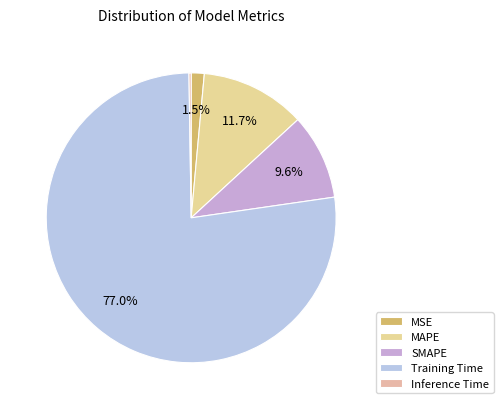

Count the number of slices in the pie.

5